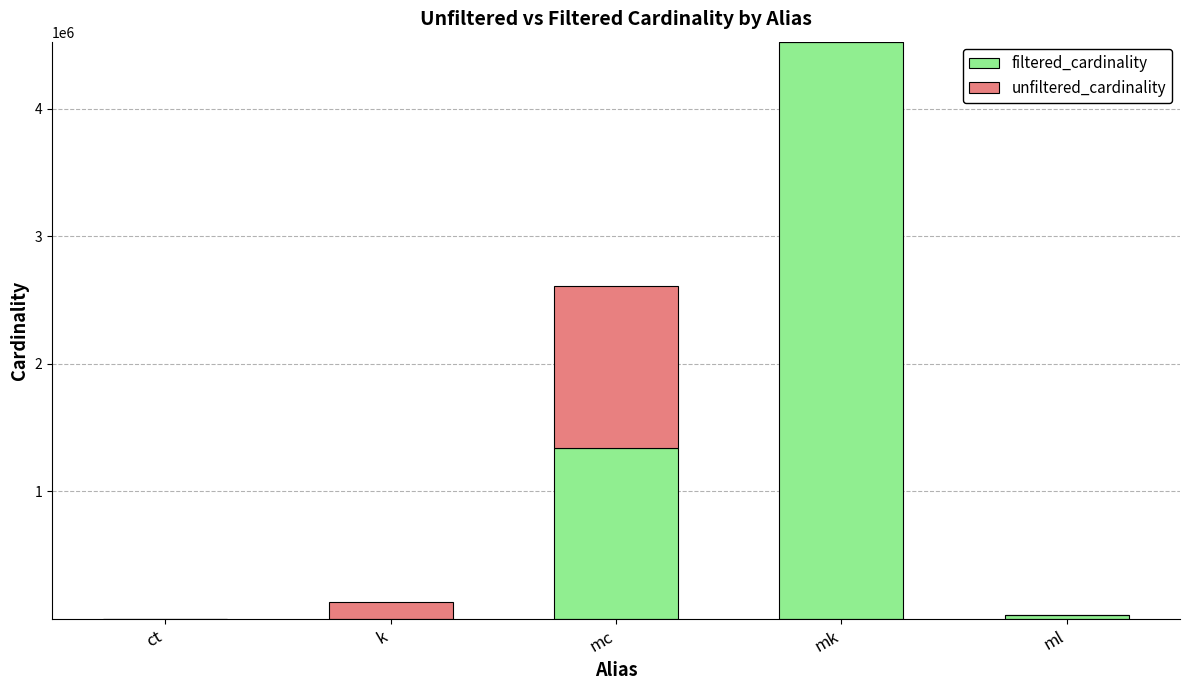

How many data points does each series have?

5